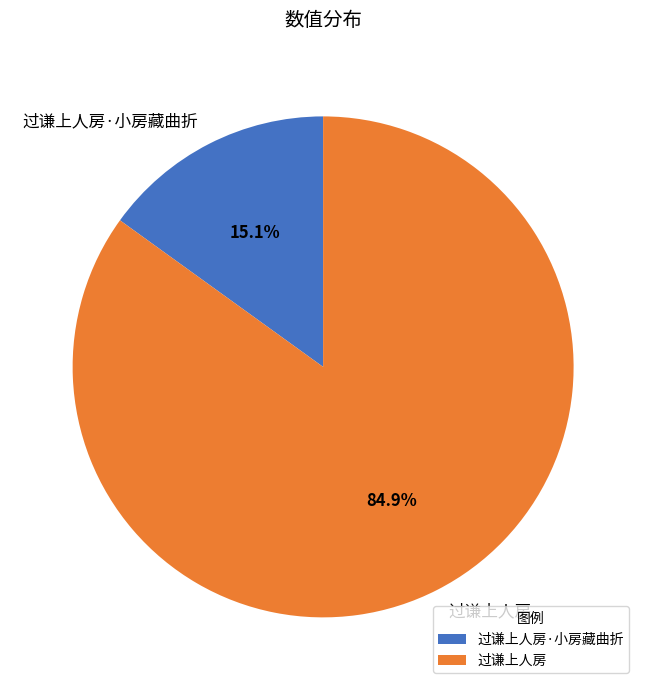

Which category accounts for the majority?

过谦上人房